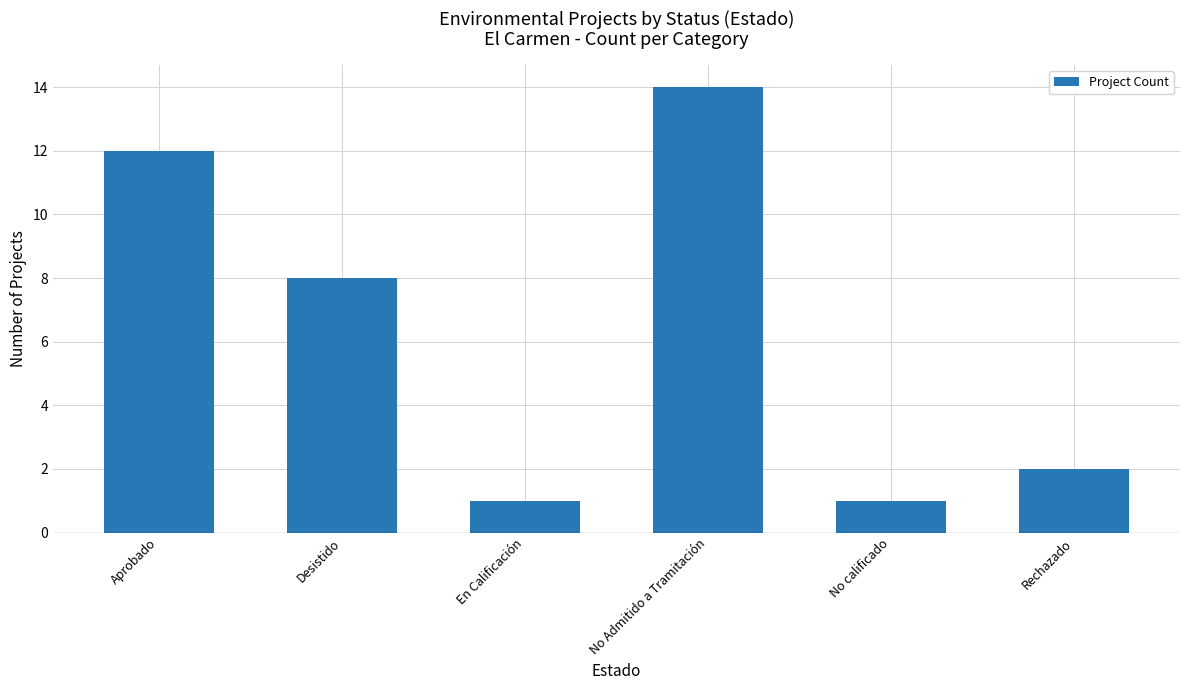

What is the label of the 3rd bar from the right?

No Admitido a Tramitación